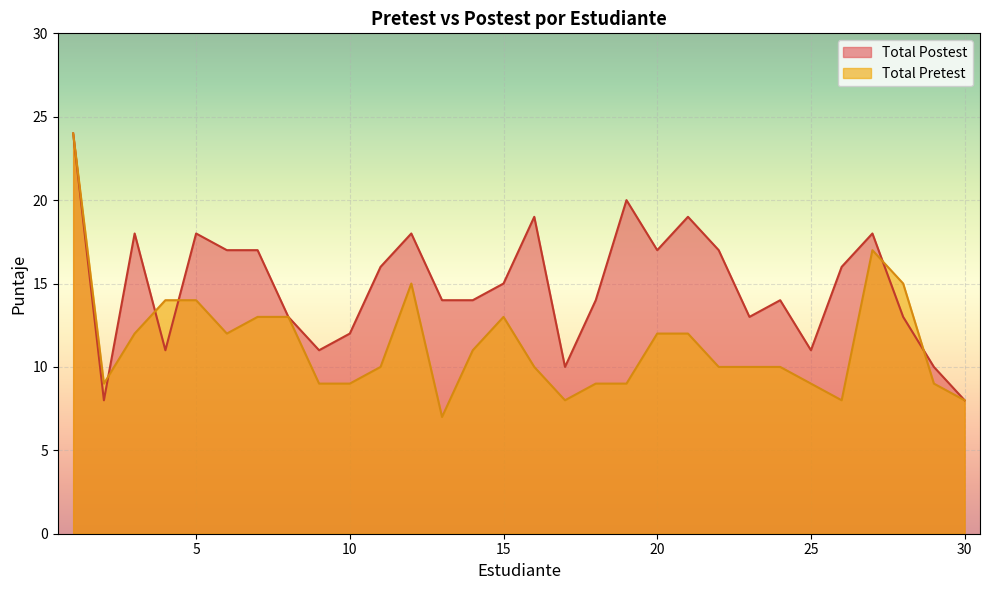

What is the spread (max minus min) of values at 25?

2